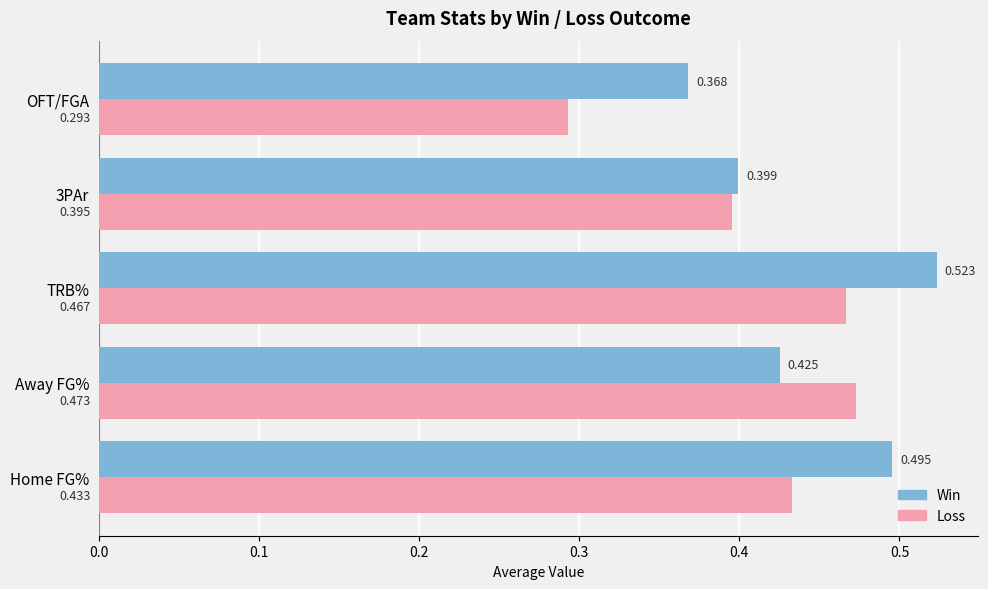

List the series in order of their peak value, highest first.

Win, Loss